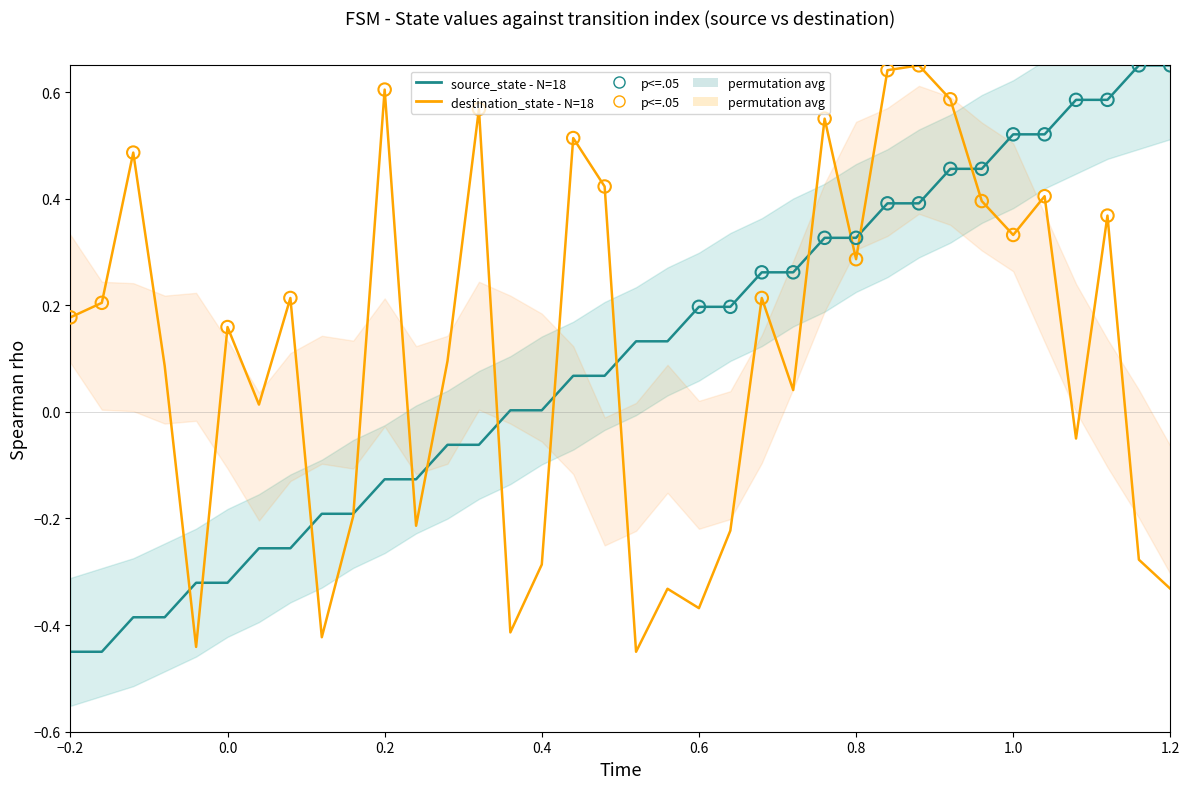

At how many categories does at least one series exceed 0?

32